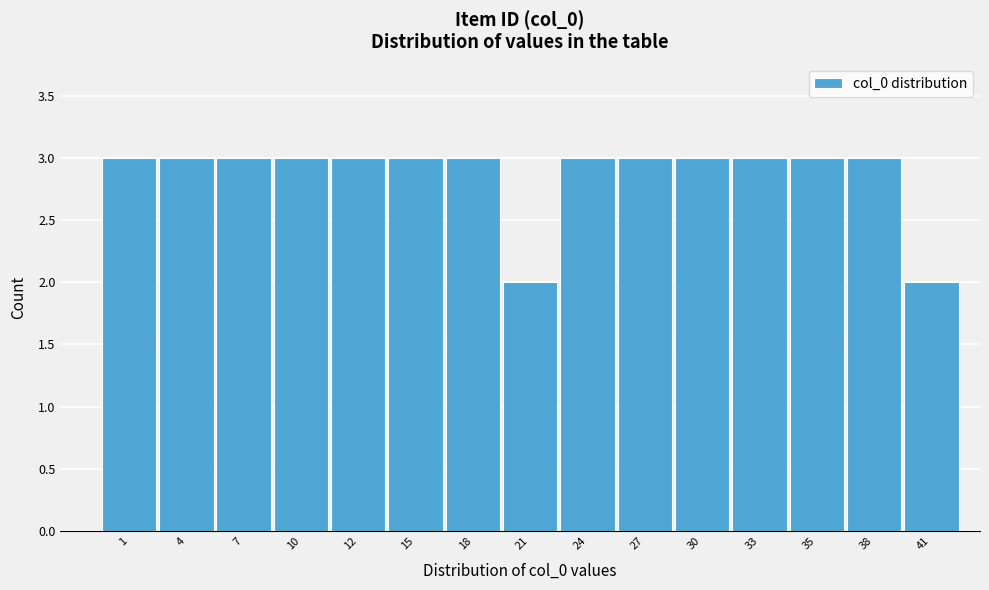

Reading right to left, what are all the values shown in this chart?

2	3	3	3	3	3	3	2	3	3	3	3	3	3	3